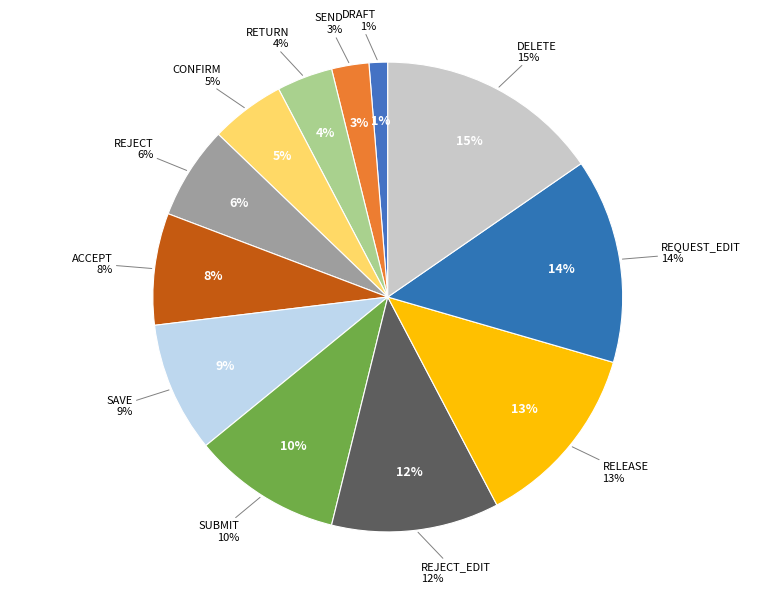

What is the smallest slice in the pie chart?

DRAFT